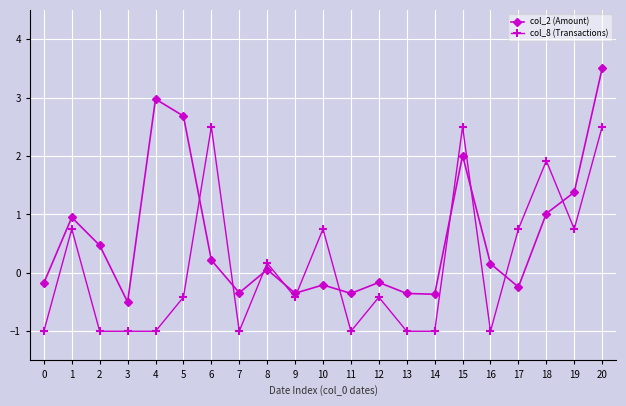

Rank the series by their average value, from lowest to highest.

col_8 (Transactions), col_2 (Amount)